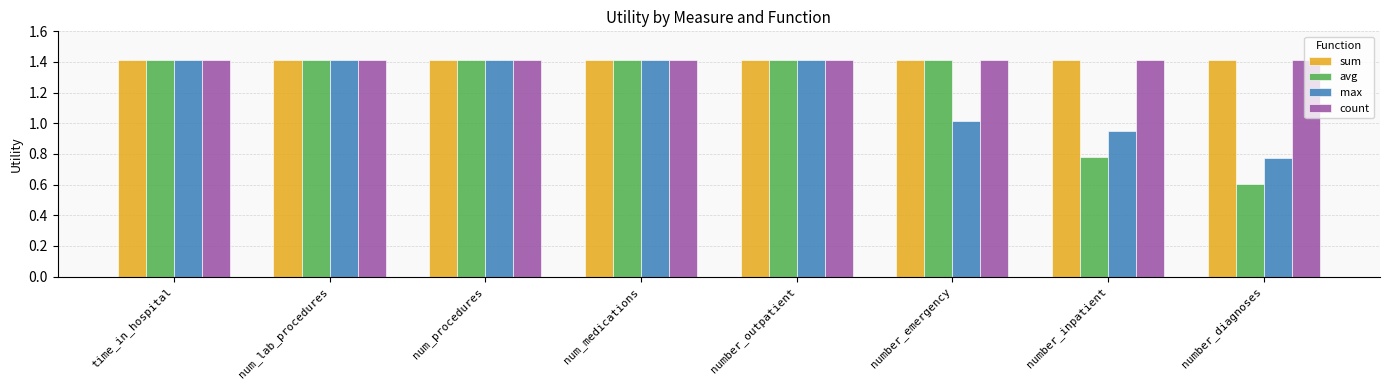

What is the lowest value of the avg series?

0.6